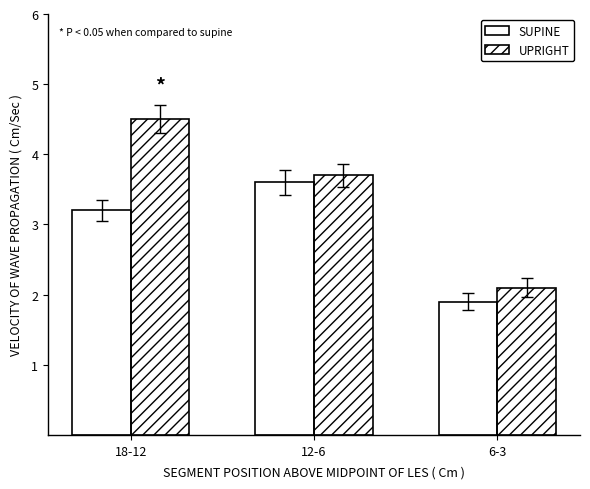

Where is UPRIGHT nearest to the value 3?

12-6